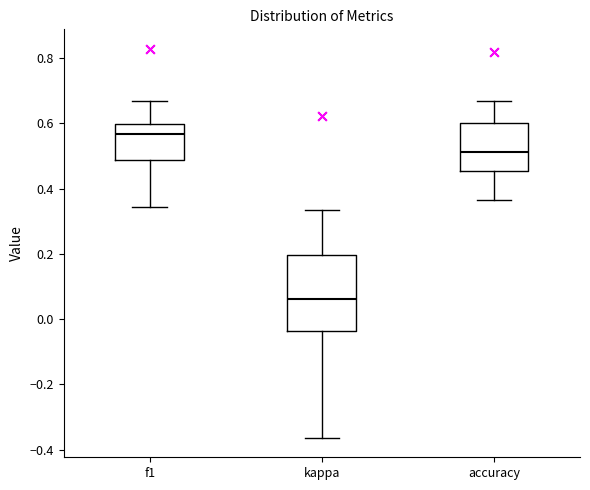

Reading left to right, transcribe this box plot: for each box, give where its median line is, the range the box spans, and where its two whiskers end, as read against the y-axis. The values are not printed on the chart, so give them approximately, as read against the axis.

f1: median 0.56, box 0.48 to 0.60, whiskers 0.34 to 0.66
kappa: median 0.06, box -0.04 to 0.20, whiskers -0.36 to 0.34
accuracy: median 0.52, box 0.46 to 0.60, whiskers 0.36 to 0.66